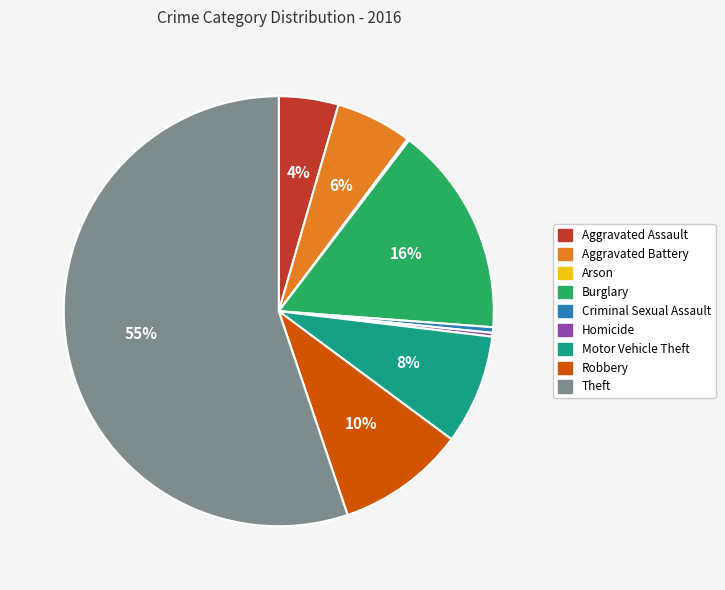

Which has a higher value, Criminal Sexual Assault or Robbery?

Robbery